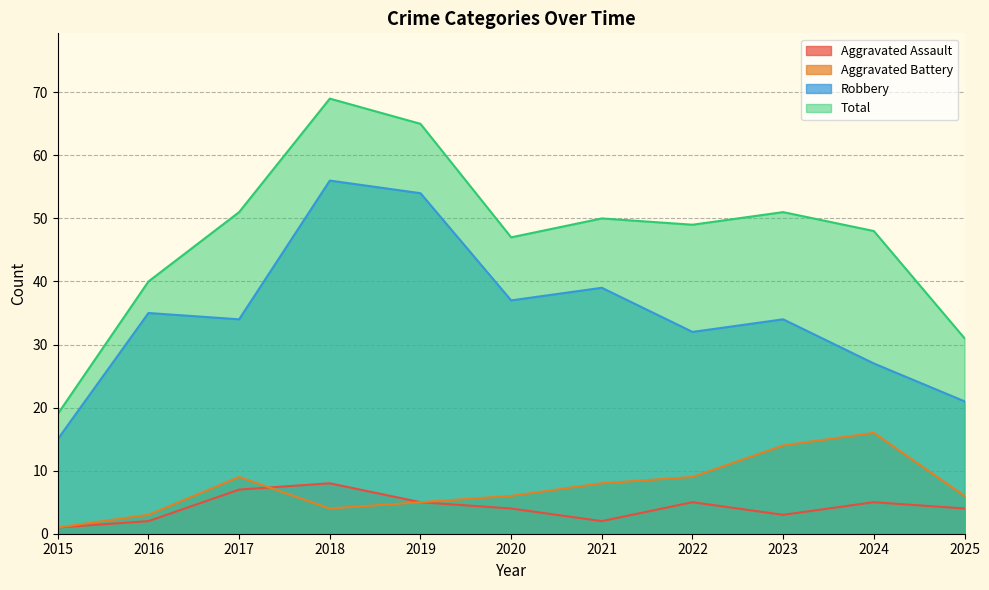

Reading right to left, list all the values displayed in this chart.

Aggravated Assault: 2025=4	2024=5	2023=3	2022=5	2021=2	2020=4	2019=5	2018=8	2017=7	2016=2	2015=1
Aggravated Battery: 2025=6	2024=16	2023=14	2022=9	2021=8	2020=6	2019=5	2018=4	2017=9	2016=3	2015=1
Robbery: 2025=21	2024=27	2023=34	2022=32	2021=39	2020=37	2019=54	2018=56	2017=34	2016=35	2015=15
Total: 2025=31	2024=48	2023=51	2022=49	2021=50	2020=47	2019=65	2018=69	2017=51	2016=40	2015=19